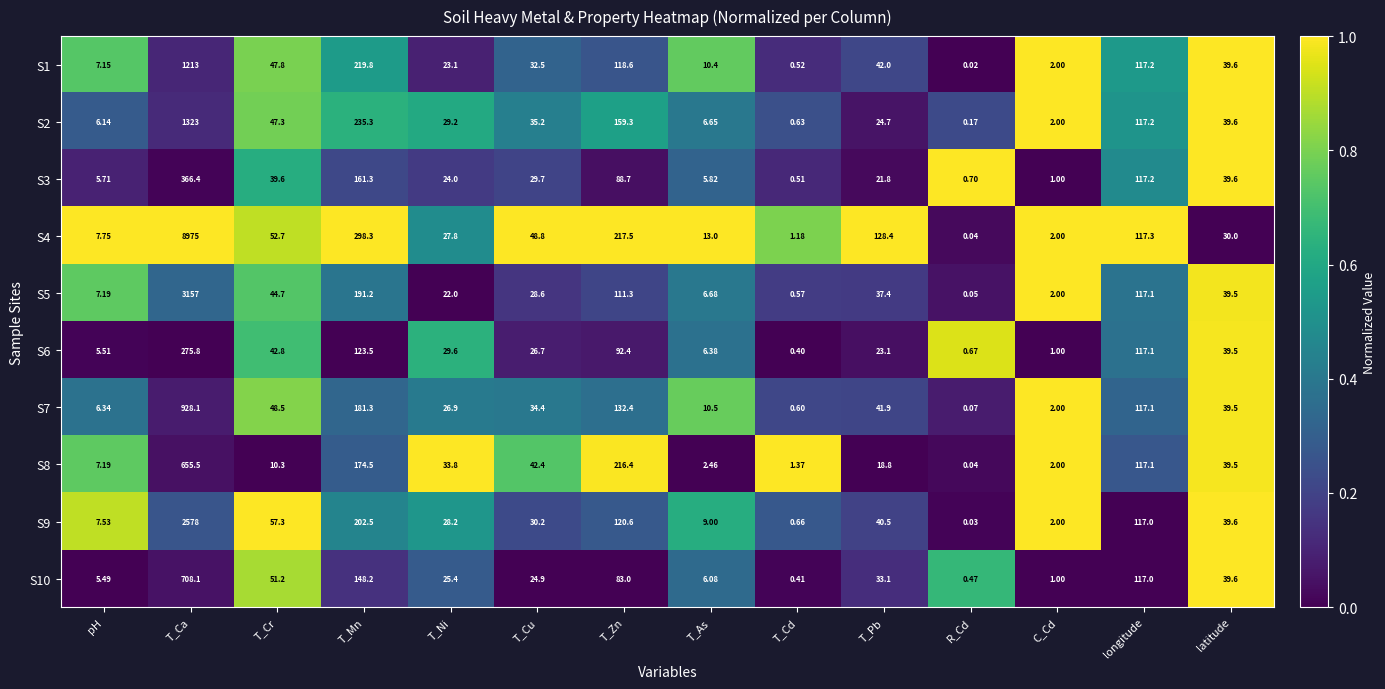

Where is S10 nearest to the value 354?

T_Mn